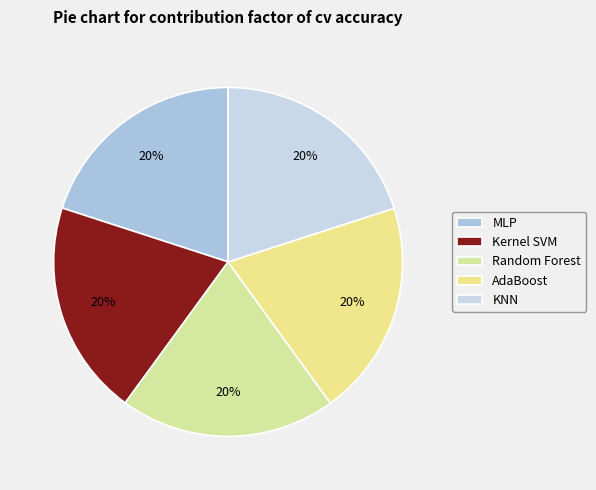

To the nearest percent, what percentage of the pie is Random Forest?

20%